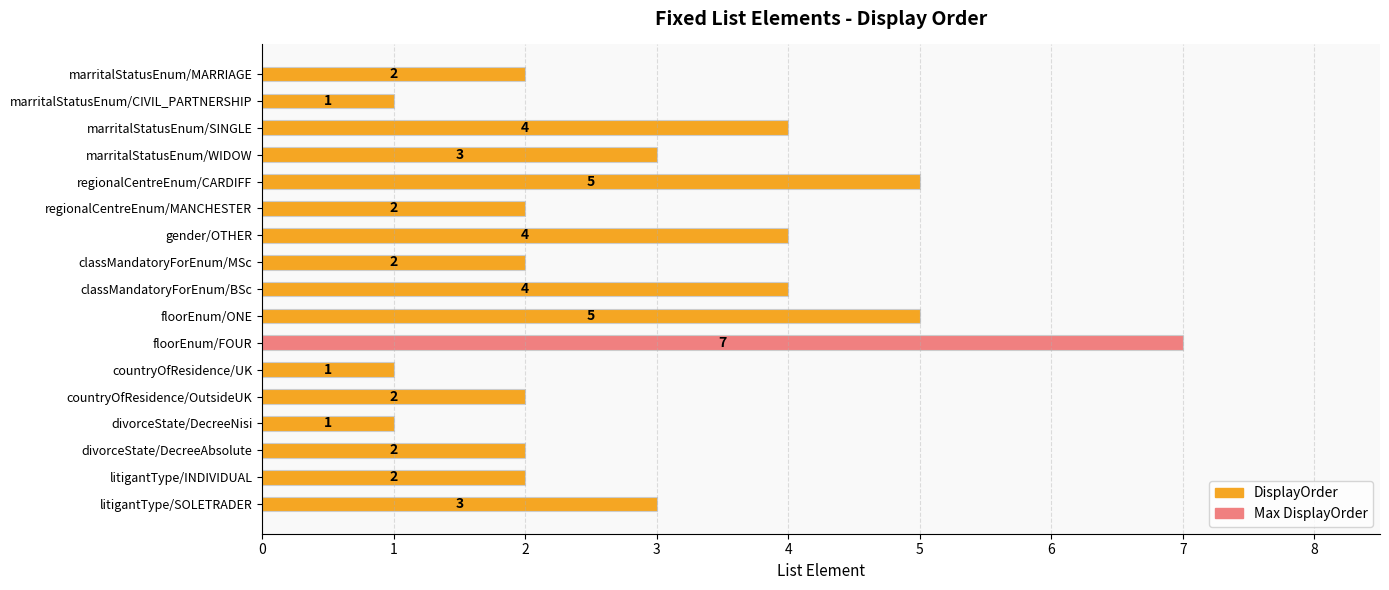

What is the difference between the maximum and minimum values?

6